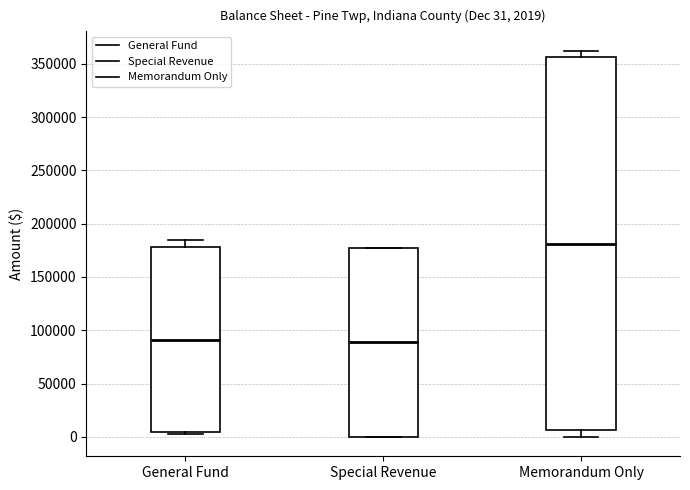

Comparing the boxes themselves (not the whiskers), which one is the tallest?

Memorandum Only